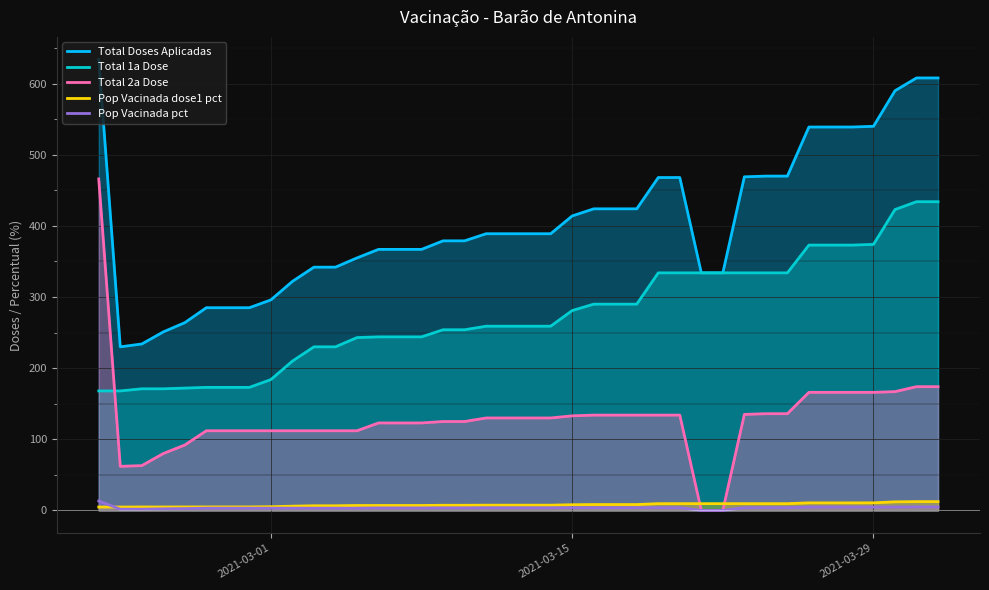

How many values in the Pop Vacinada pct series exceed 3?

34